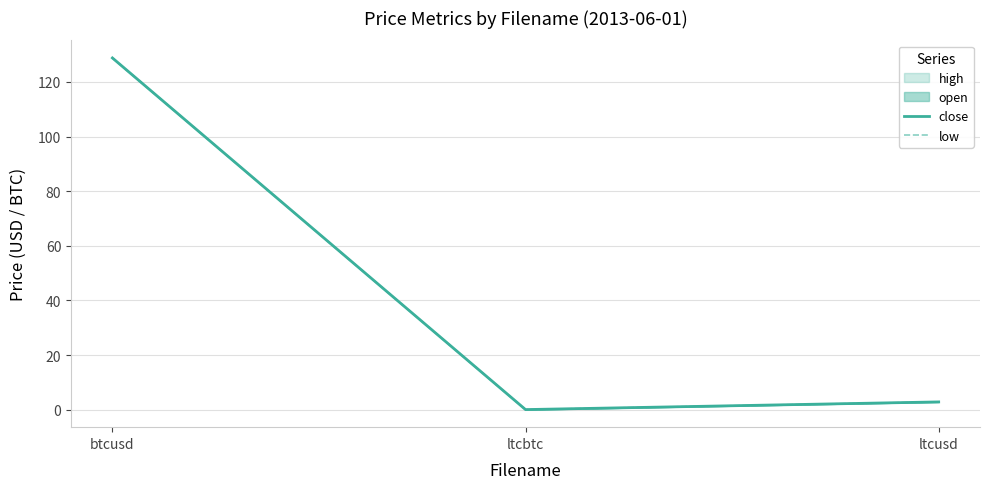

Which series changed the most between btcusd and ltcusd?

close